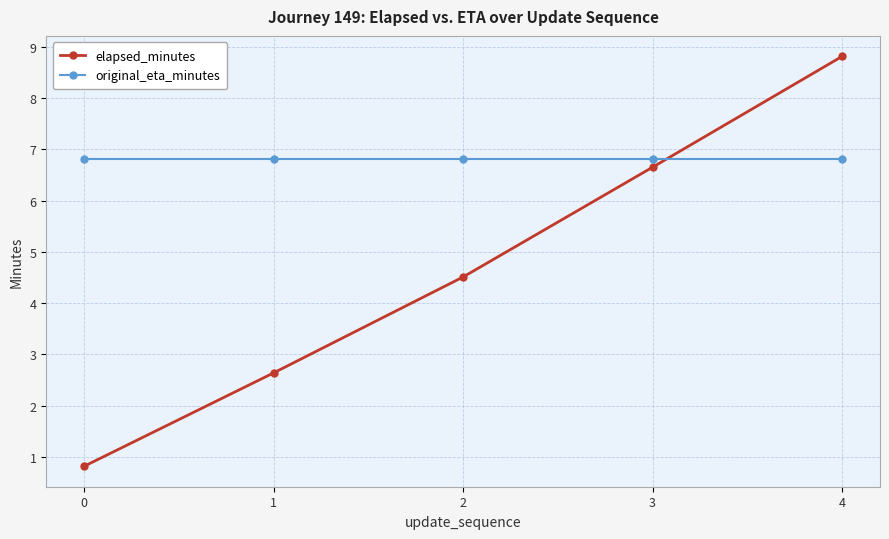

Reading right to left, what are all the values shown in this chart?

elapsed_minutes: 8.8	6.7	4.5	2.6	0.8
original_eta_minutes: 6.8	6.8	6.8	6.8	6.8